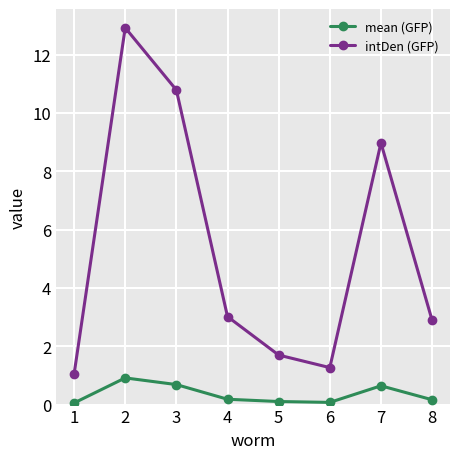

The value of mean (GFP) at 5 is 0.1. True or false?

True